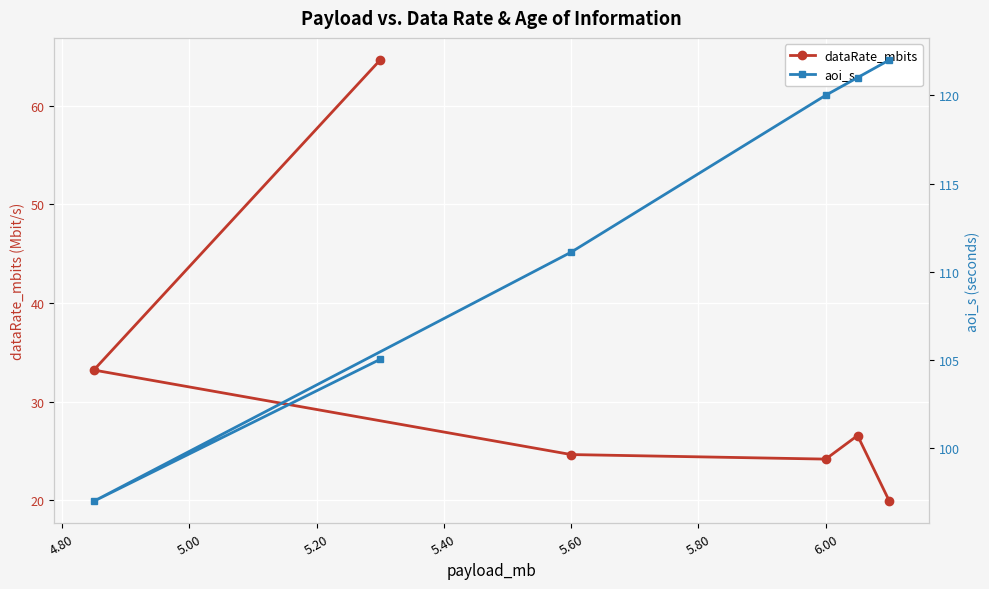

Which has a higher value, 4.80 or 5.20?

4.80